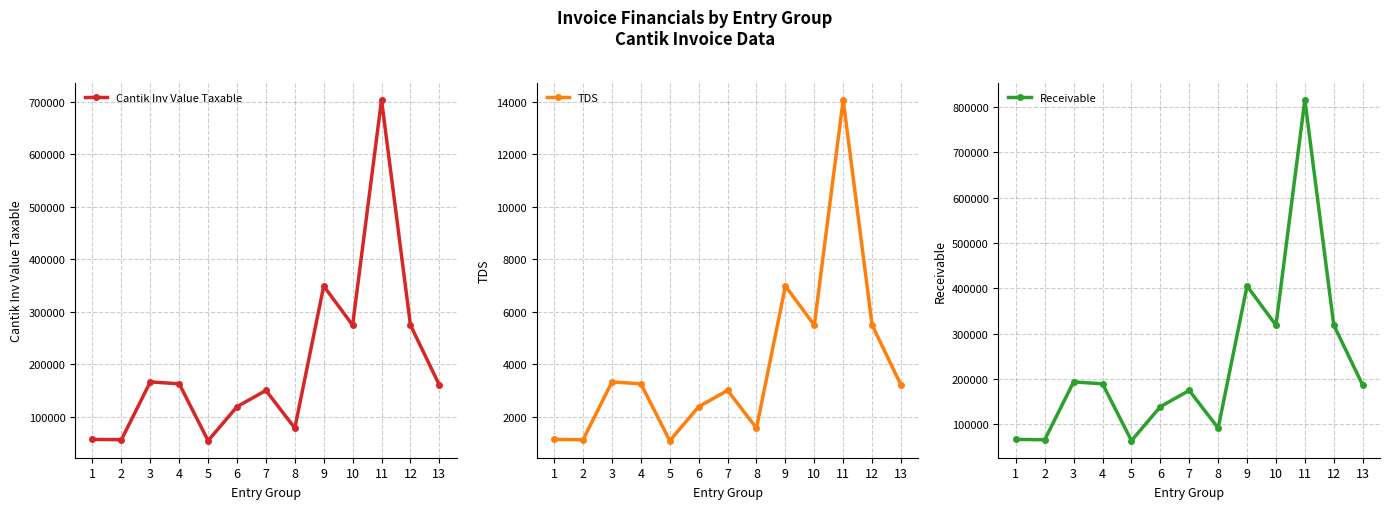

At which category does Receivable reach its first local valley?

2